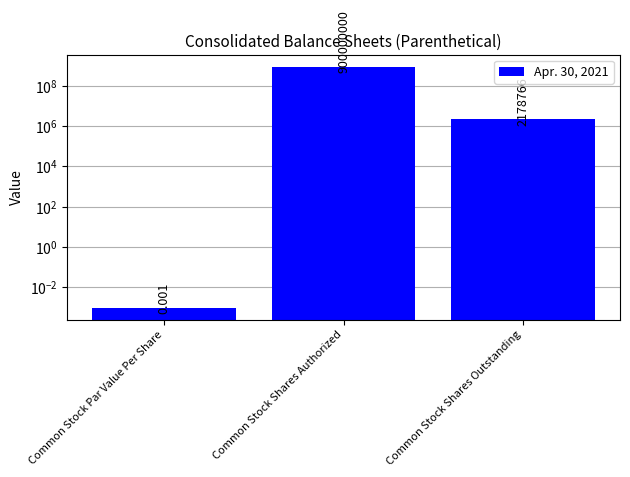

Reading left to right, extract all data points from this chart.

0.0	900000000.0	2178766.0